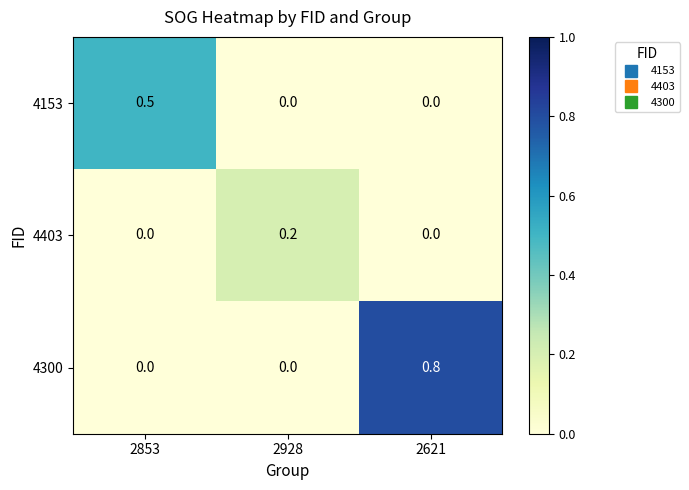

Is it true that 4300 equals 0.3 at 2928?

False